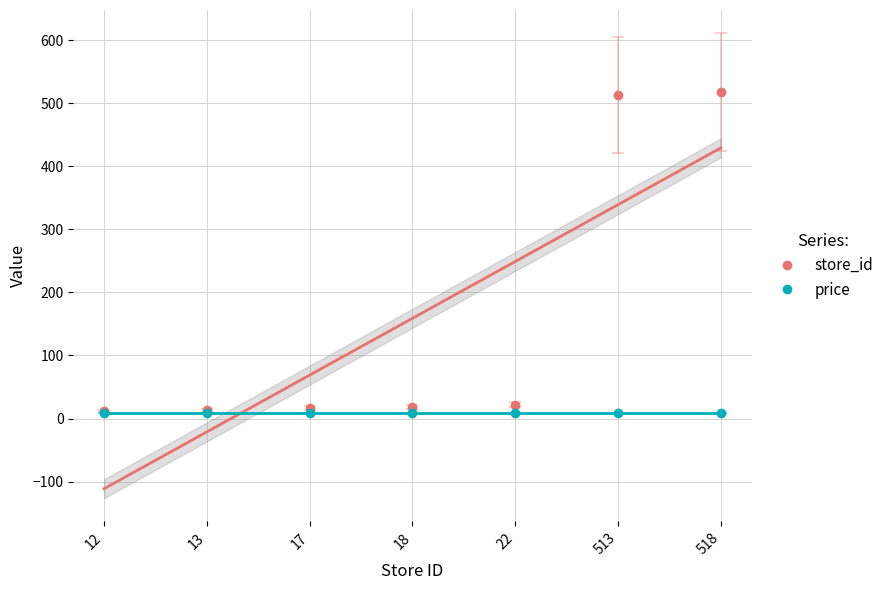

True or false: price and store_id intersect in this chart.

False